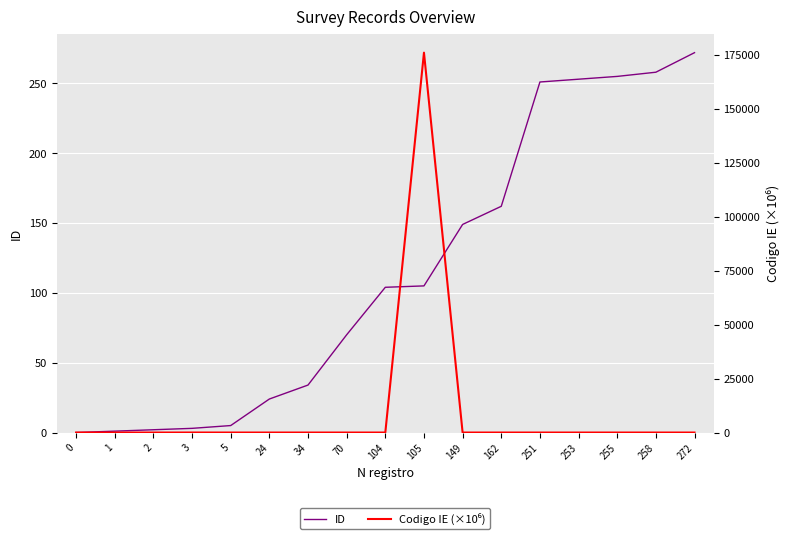

The Codigo IE (×10⁶) series shows 0.0 at 149. True or false?

False